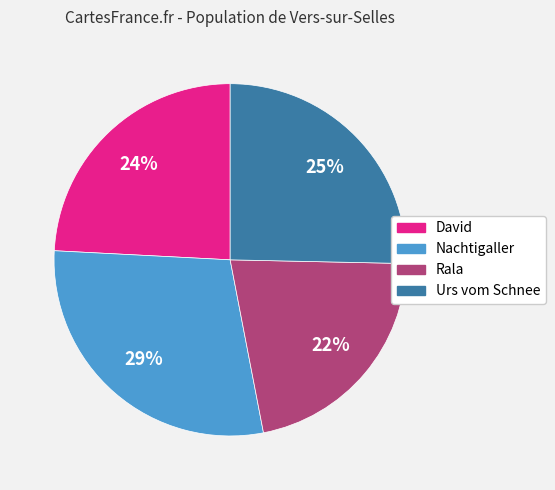

To the nearest percent, what portion does Nachtigaller represent?

29%